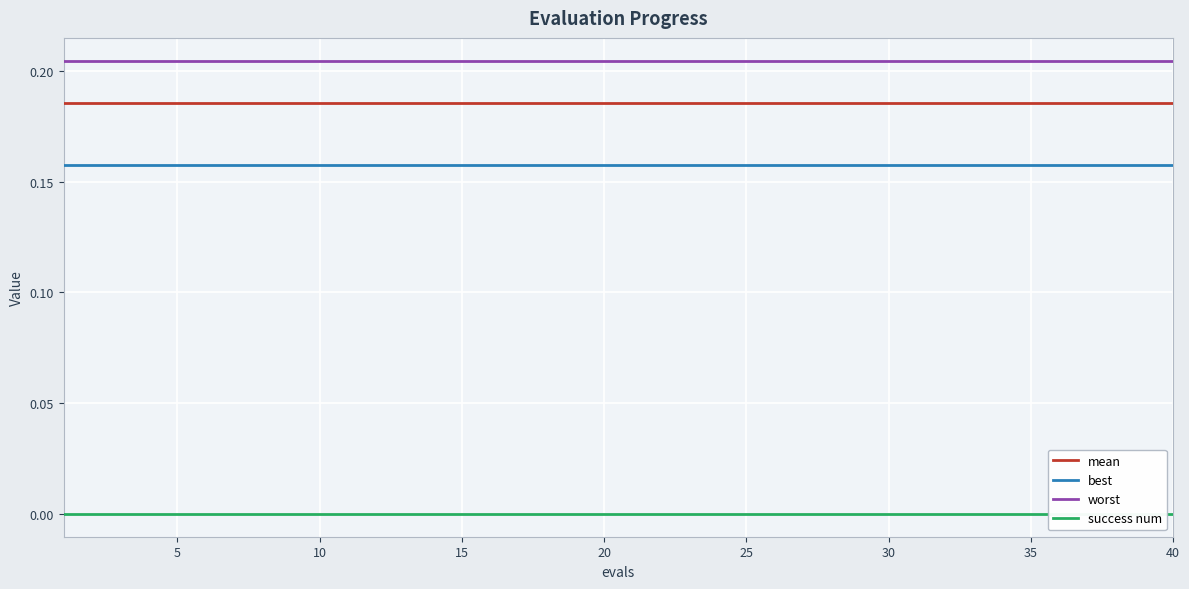

Reading right to left, list all the values displayed in this chart.

mean: 0.2	0.2	0.2	0.2	0.2	0.2	0.2	0.2	0.2	0.2	0.2	0.2	0.2	0.2	0.2	0.2	0.2	0.2	0.2	0.2	0.2	0.2	0.2	0.2	0.2	0.2	0.2	0.2	0.2	0.2	0.2	0.2	0.2	0.2	0.2	0.2	0.2	0.2	0.2	0.2
best: 0.2	0.2	0.2	0.2	0.2	0.2	0.2	0.2	0.2	0.2	0.2	0.2	0.2	0.2	0.2	0.2	0.2	0.2	0.2	0.2	0.2	0.2	0.2	0.2	0.2	0.2	0.2	0.2	0.2	0.2	0.2	0.2	0.2	0.2	0.2	0.2	0.2	0.2	0.2	0.2
worst: 0.2	0.2	0.2	0.2	0.2	0.2	0.2	0.2	0.2	0.2	0.2	0.2	0.2	0.2	0.2	0.2	0.2	0.2	0.2	0.2	0.2	0.2	0.2	0.2	0.2	0.2	0.2	0.2	0.2	0.2	0.2	0.2	0.2	0.2	0.2	0.2	0.2	0.2	0.2	0.2
success num: 0.0	0.0	0.0	0.0	0.0	0.0	0.0	0.0	0.0	0.0	0.0	0.0	0.0	0.0	0.0	0.0	0.0	0.0	0.0	0.0	0.0	0.0	0.0	0.0	0.0	0.0	0.0	0.0	0.0	0.0	0.0	0.0	0.0	0.0	0.0	0.0	0.0	0.0	0.0	0.0